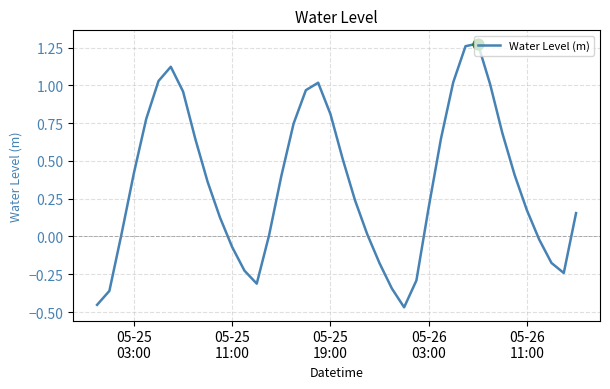

What is the difference between the maximum and minimum values?

1.7